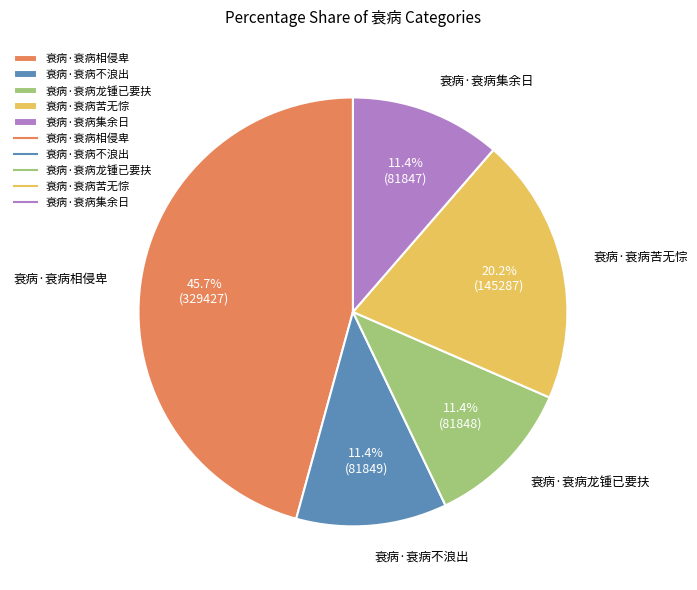

Which has a higher value, 衰病·衰病苦无悰 or 衰病·衰病不浪出?

衰病·衰病苦无悰